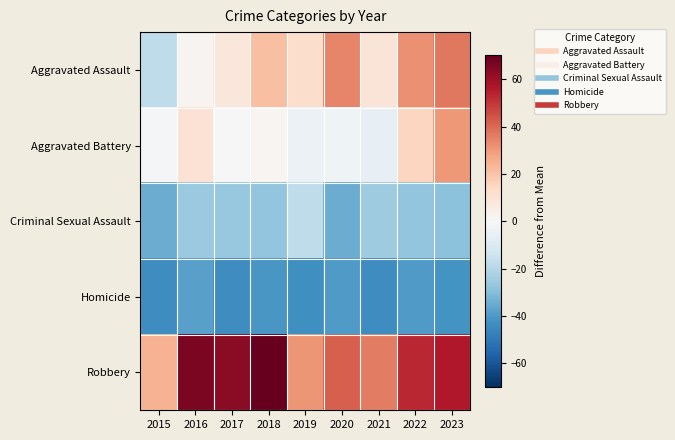

At 2016, list the series in order from largest to smallest.

Robbery, Aggravated Battery, Aggravated Assault, Criminal Sexual Assault, Homicide